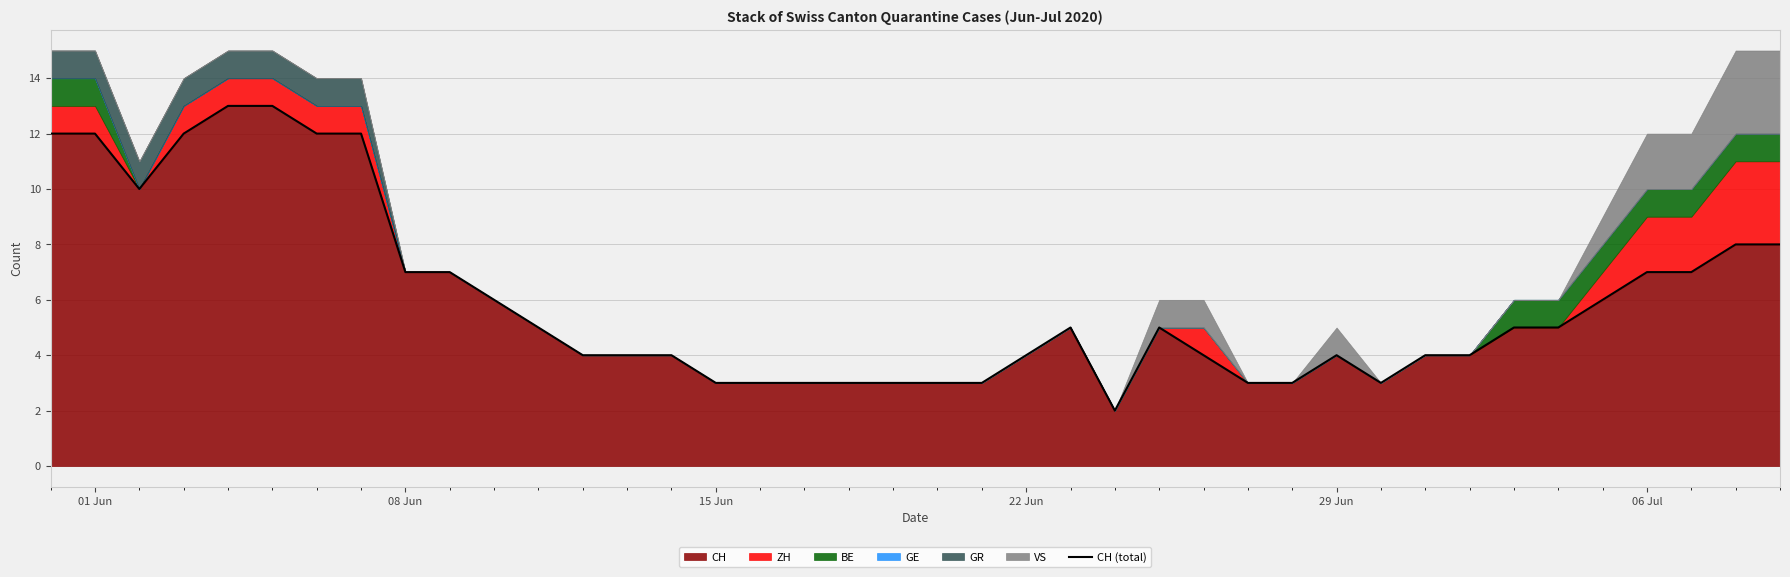

How many values exceed 5?

16